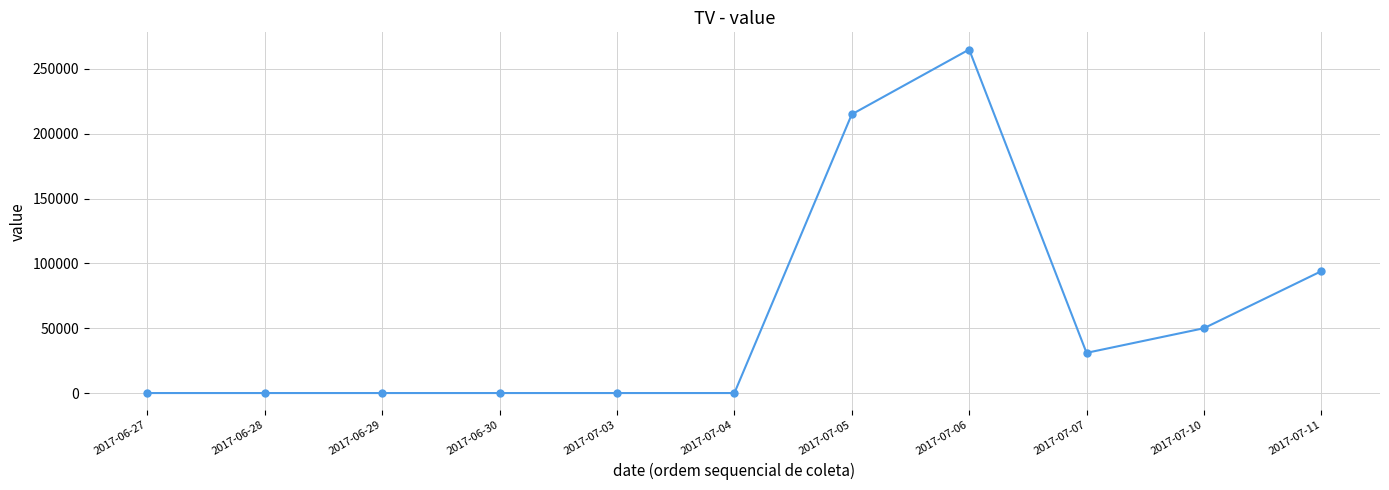

How many lines are shown in the chart?

1